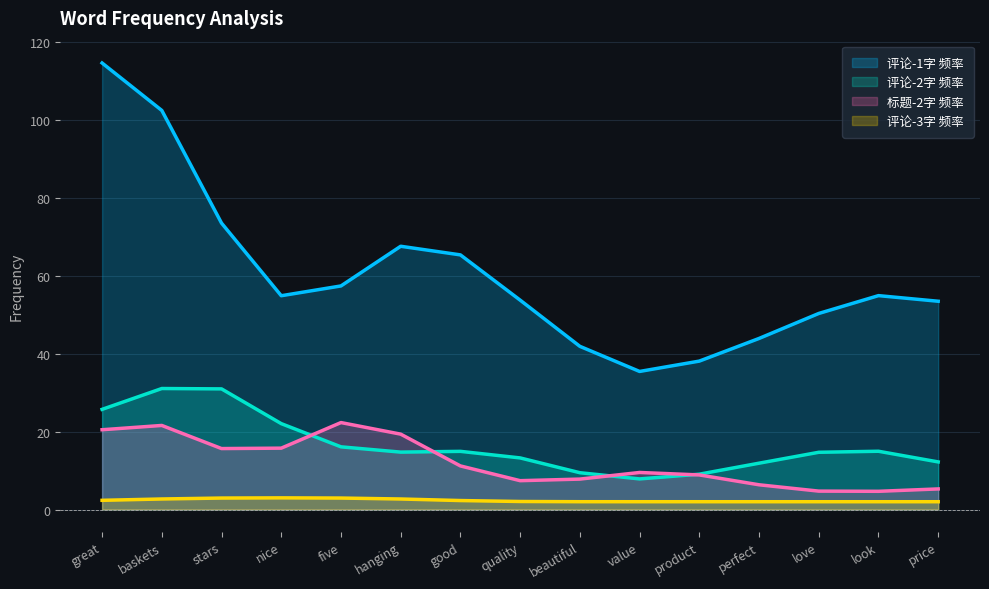

How many interior local peaks does the 频率-2 series have?

4